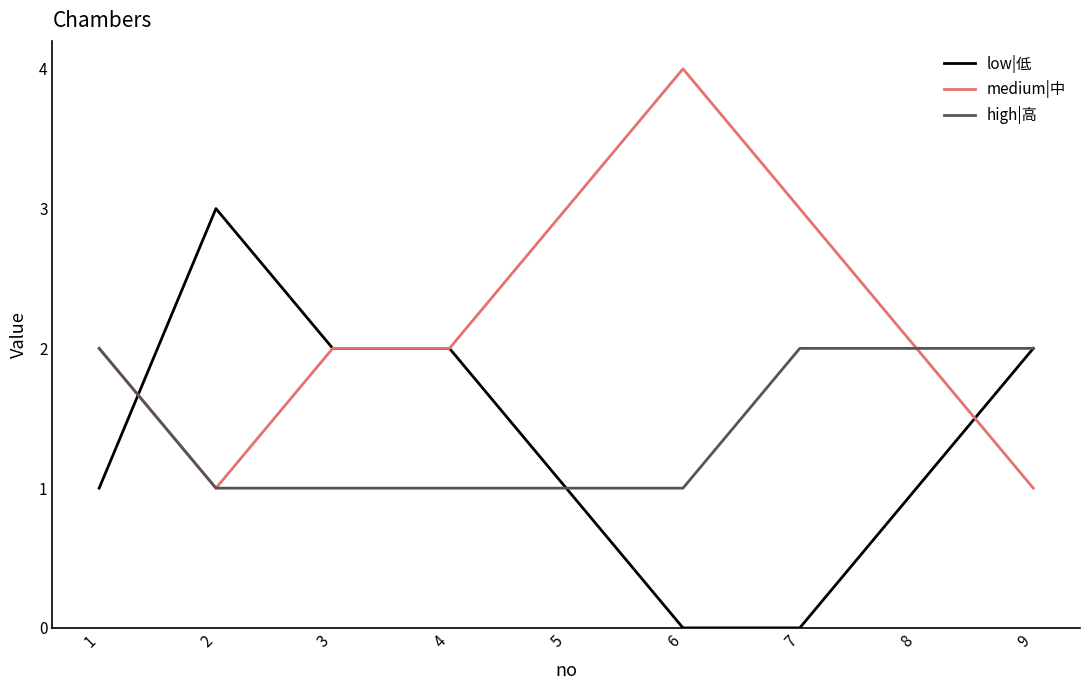

Which series has the largest total across all categories?

medium|中